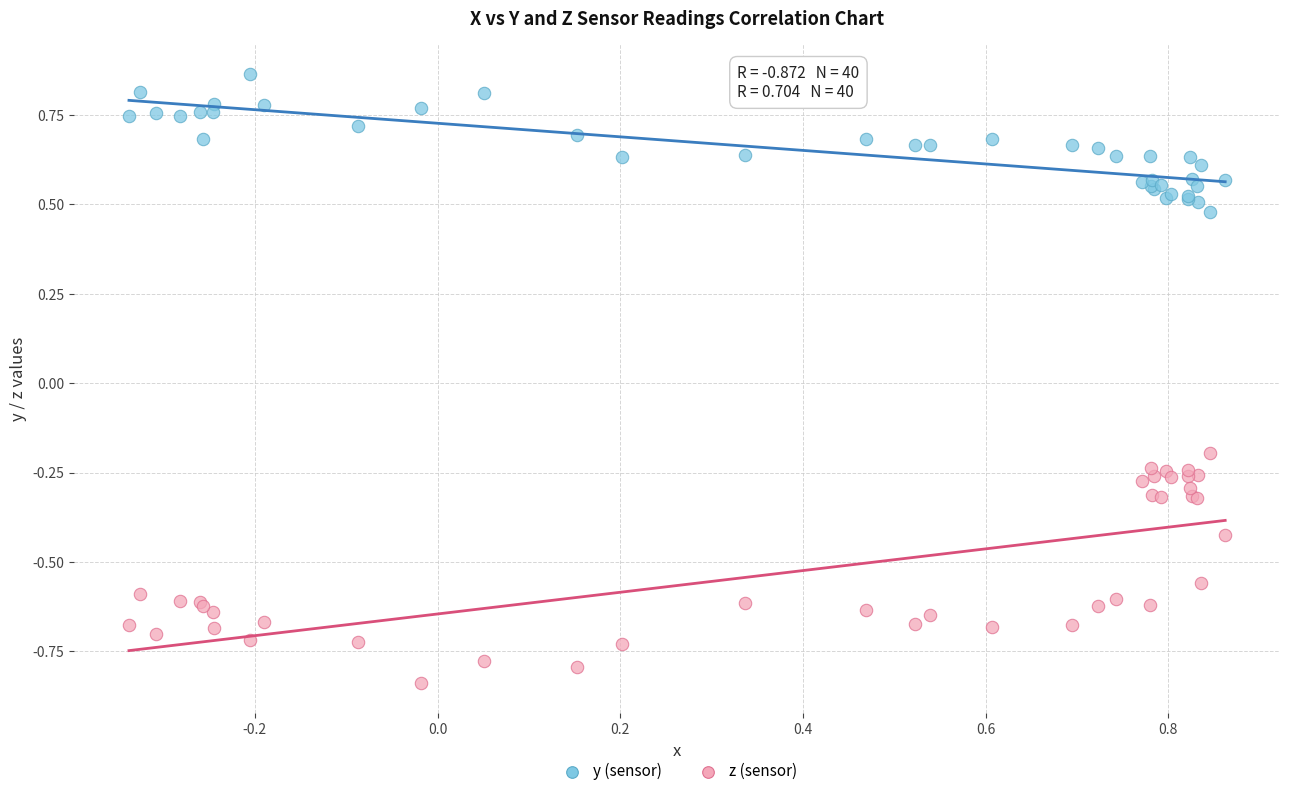

What are all the series names shown in the legend?

y (sensor), z (sensor)